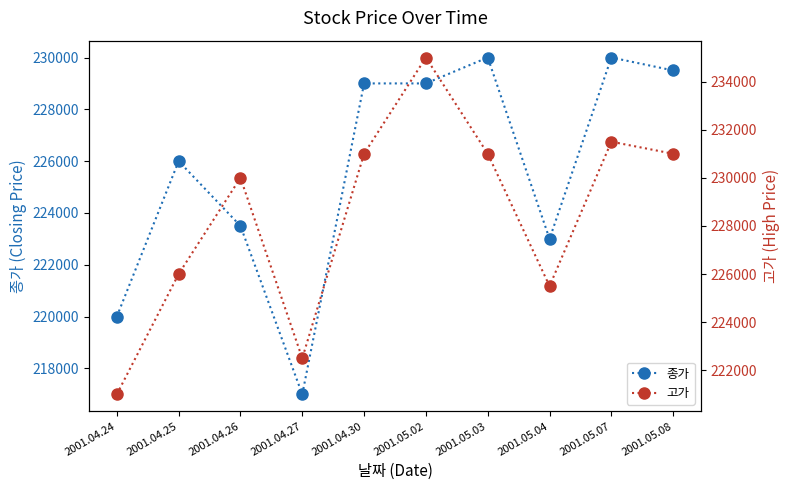

What is the difference between the second highest and second lowest values in the 종가 series?

10000